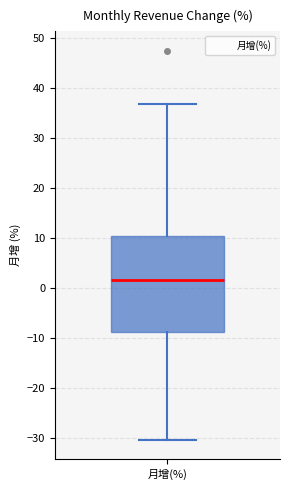

Transcribe this box plot: give where the median line is, the range the box spans, and where the two whiskers end, as read against the y-axis. The values are not printed on the chart, so give them approximately, as read against the axis.

median 2, box -9 to 10, whiskers -30 to 37